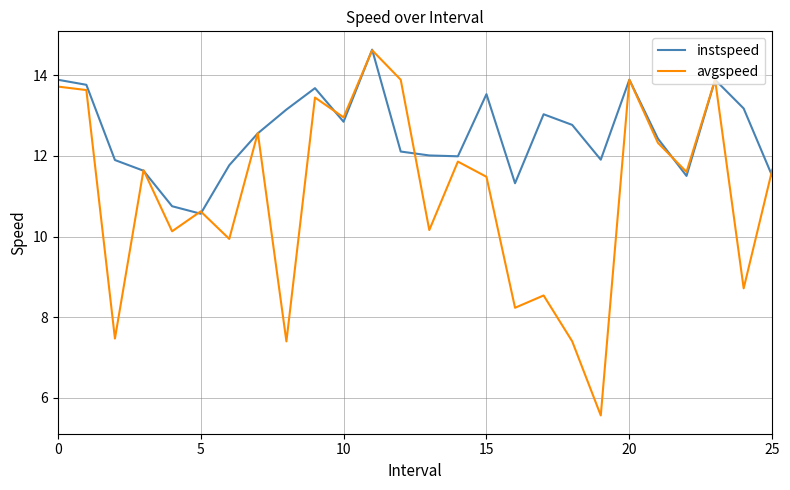

After their last crossing, which series has the higher values: instspeed or avgspeed?

avgspeed